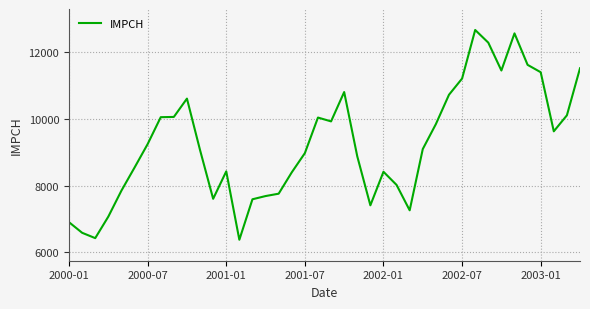

What is the minimum value shown in the chart?

6375.6